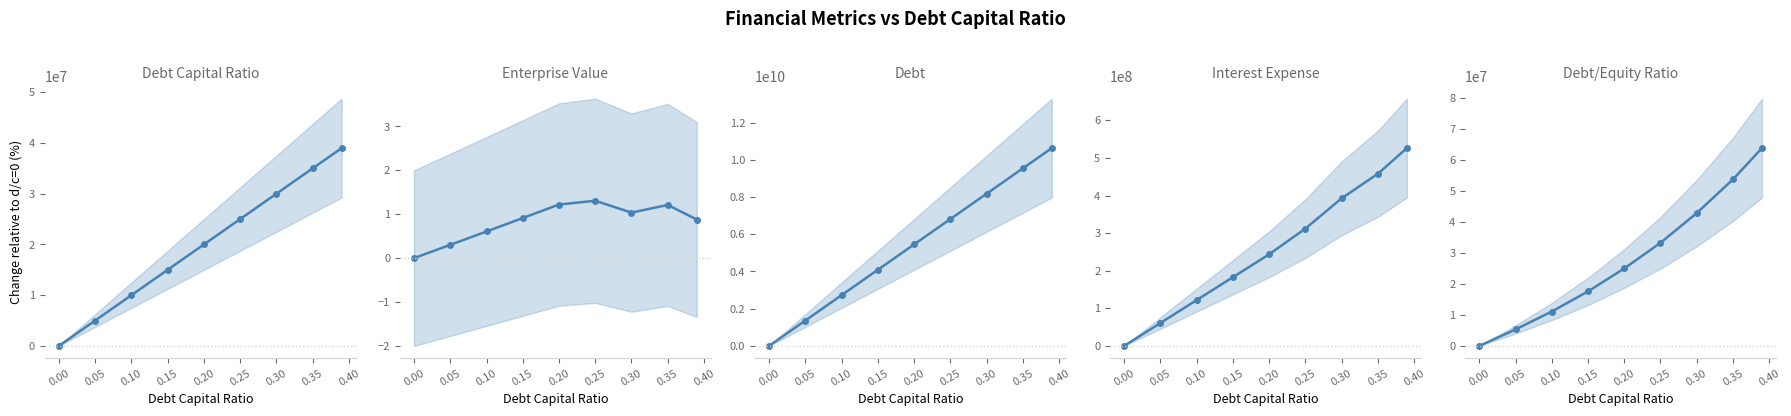

Between 0.15 and 0.20, which is larger?

0.20